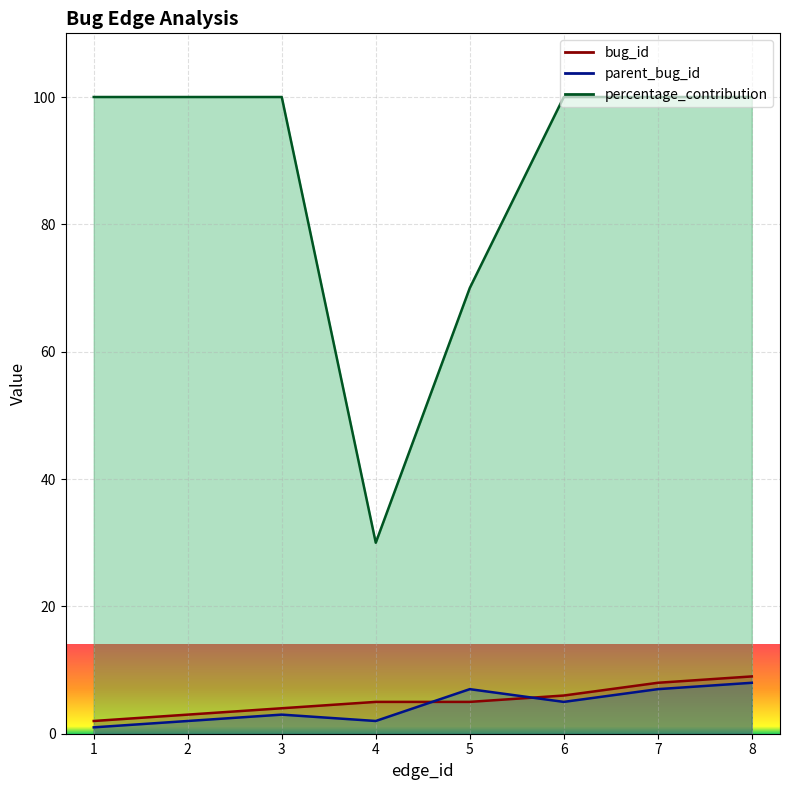

What is the value of the parent_bug_id point at the 8th from the left?

8